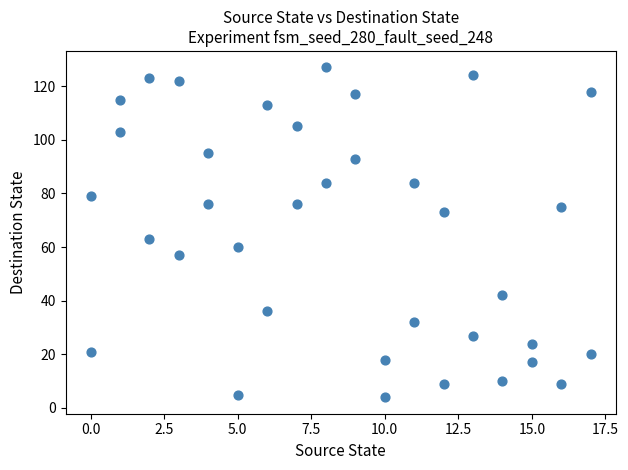

What is the range of X values (max minus min)?

17